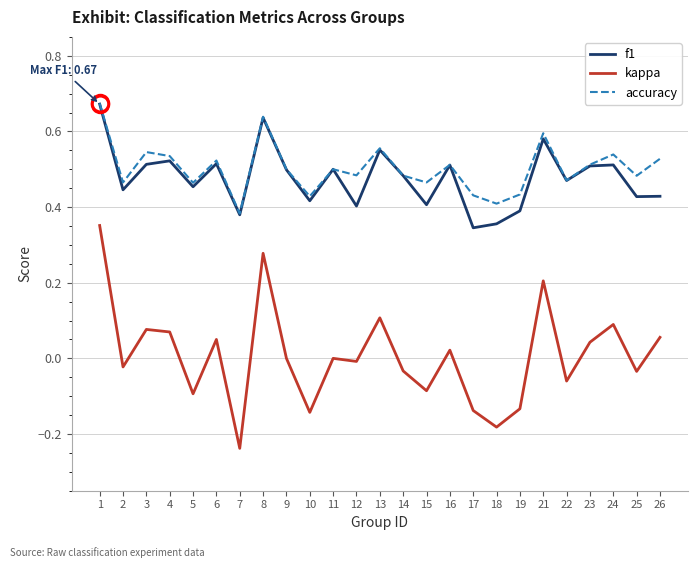

Is this an area chart (filled region under the line)?

No